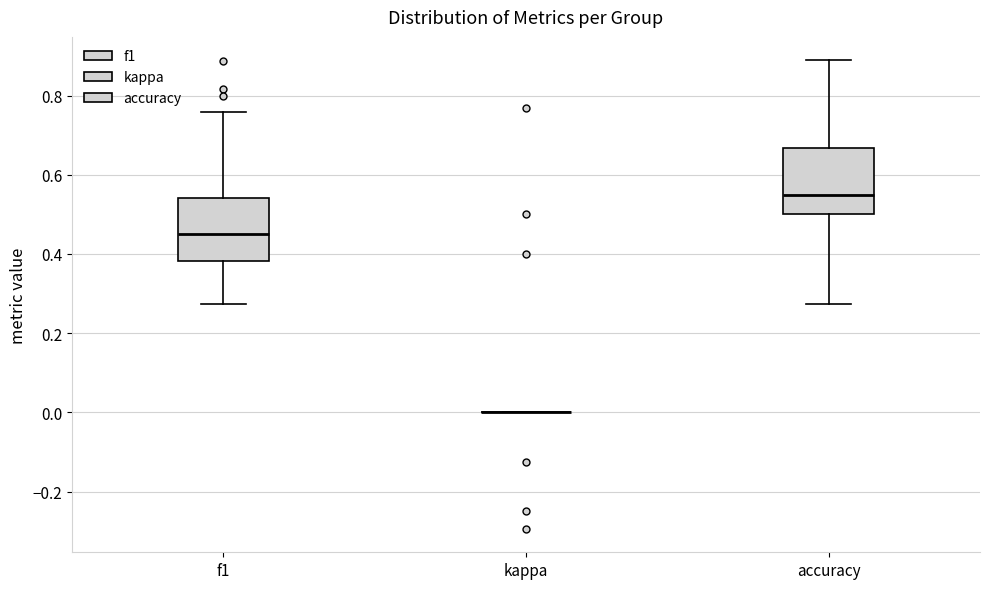

Where is the lower edge of the box for accuracy on the y-axis? The values are not printed on the chart, so give them approximately, as read against the axis.

0.50